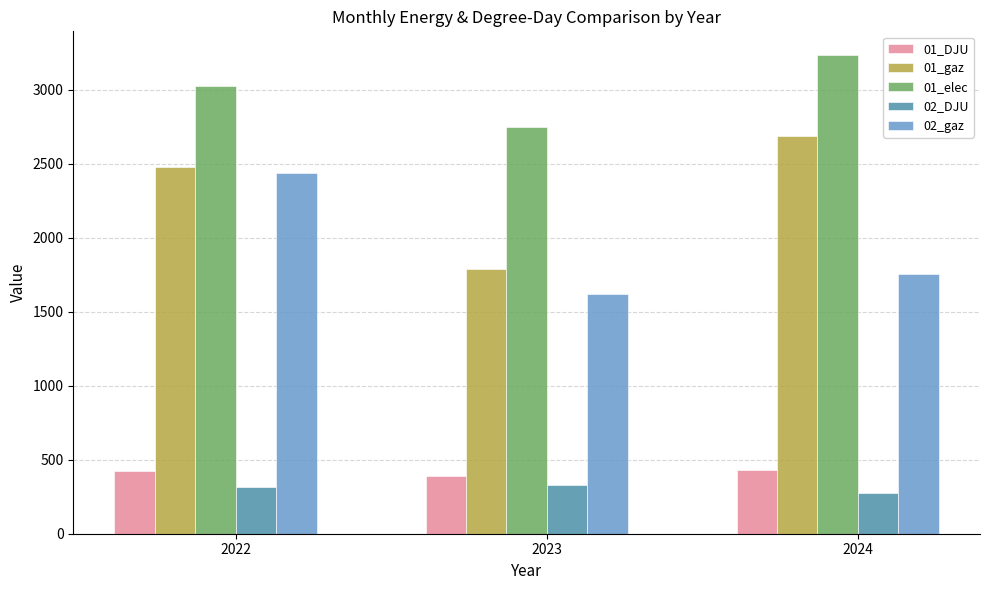

How many categories are shown in the chart?

3